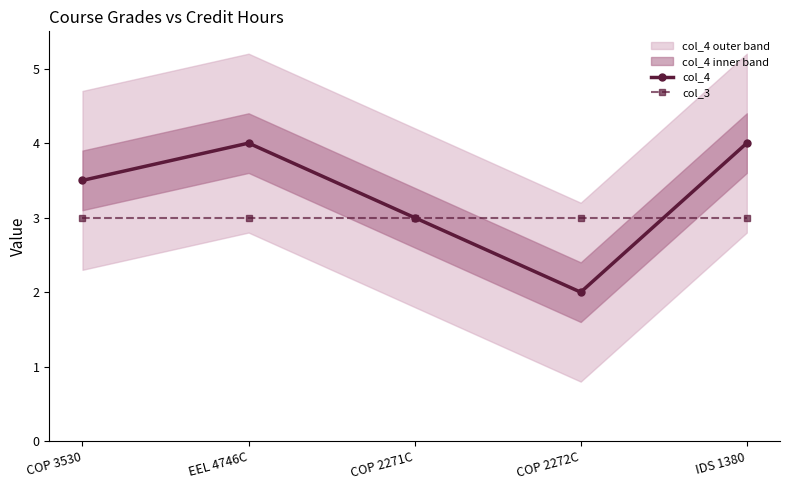

Rank the series by their maximum value, from highest to lowest.

col_4, col_3